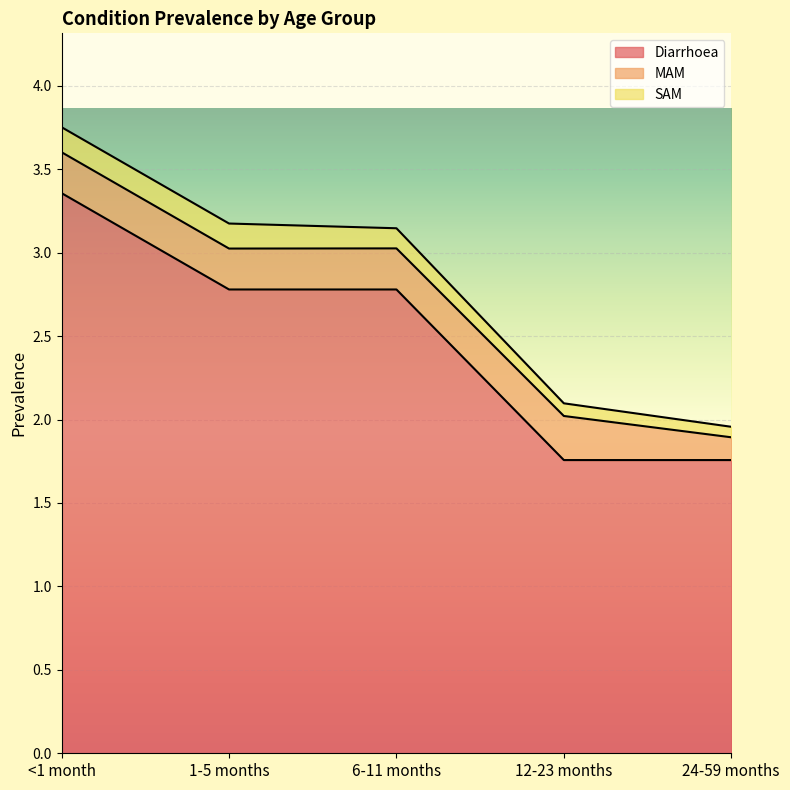

Rank the series at 1-5 months from lowest to highest value.

SAM, MAM, Diarrhoea